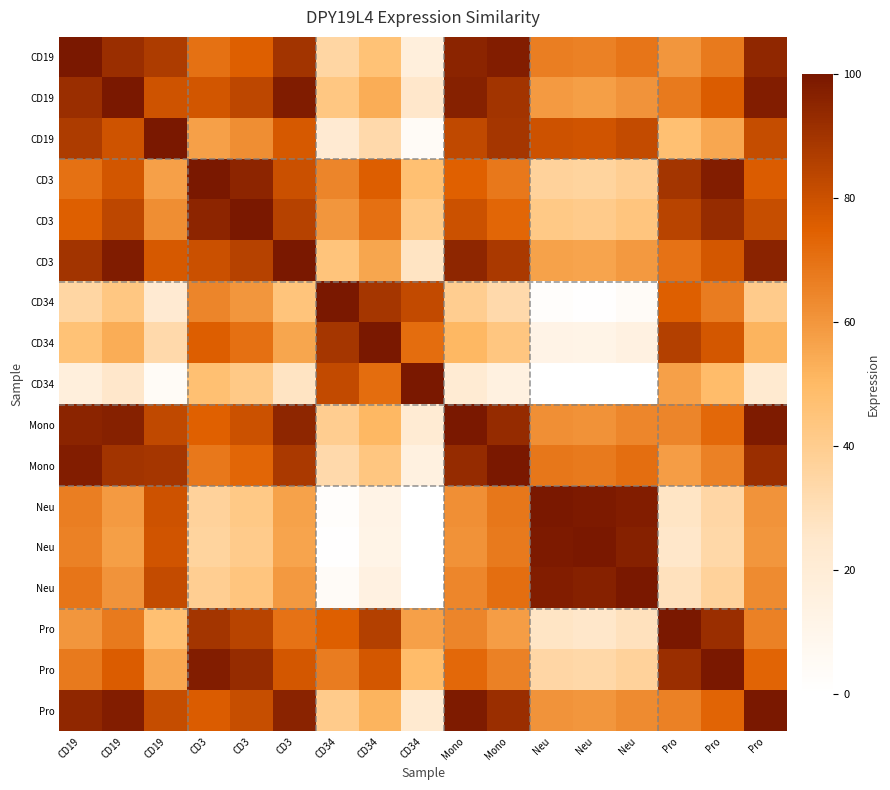

At which category is the sum across all series the highest?

CD19